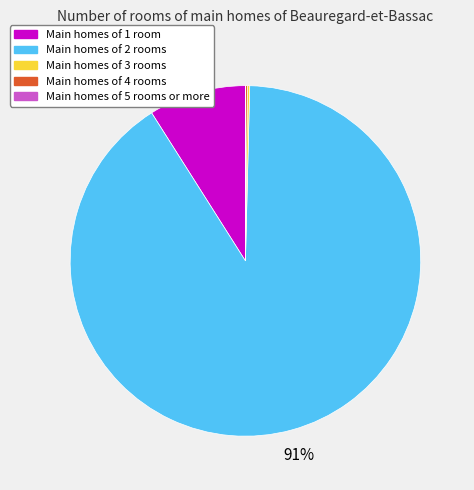

To the nearest percent, what is the average slice percentage?

20%